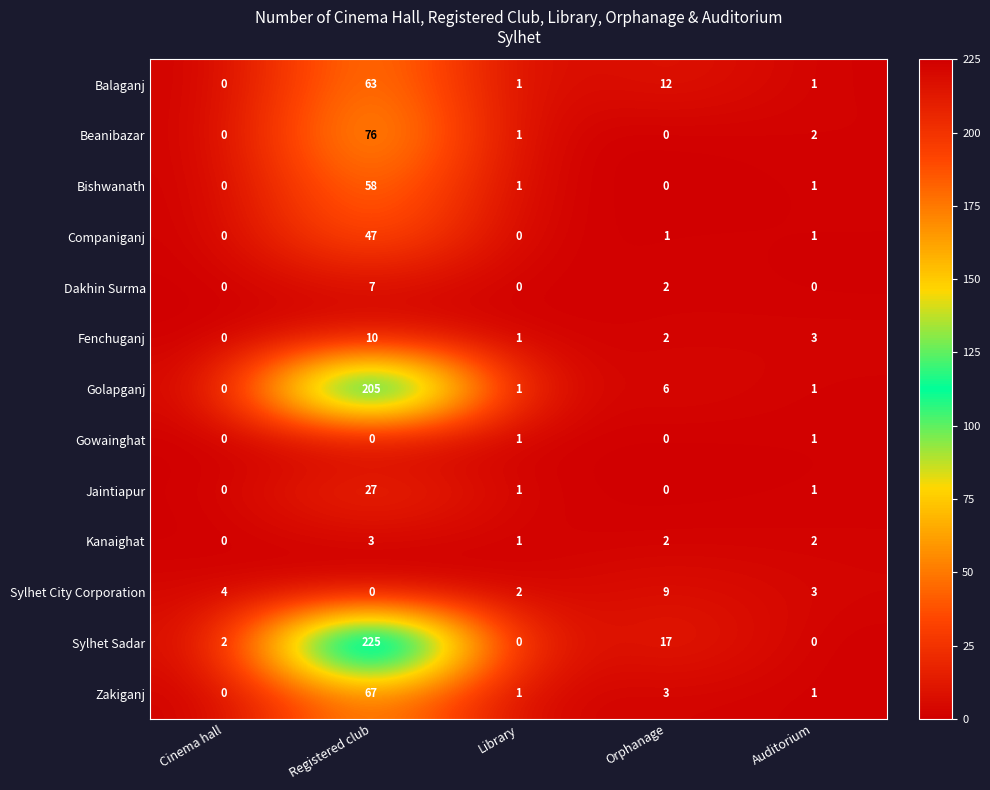

Is it true that Sylhet Sadar equals 346 at Registered club?

False